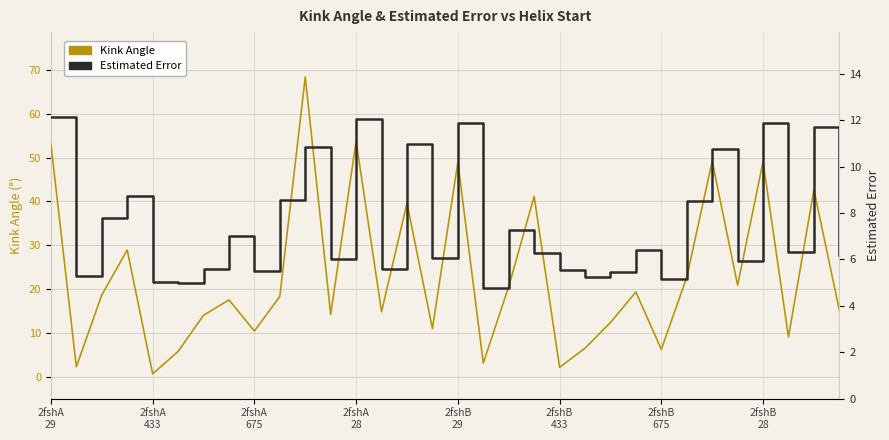

Reading left to right, list all the values displayed in this chart.

Kink_Angle: 53.1	2.3	18.7	28.9	0.7	5.8	14.0	17.5	10.4	18.3	68.4	14.2	53.7	14.8	39.6	11.0	48.9	3.1	20.6	41.1	2.1	6.5	12.4	19.3	6.2	22.7	49.2	20.9	49.1	9.1	42.6	15.2
Estimated_Error: 12.1	5.3	7.8	8.7	5.0	5.0	5.6	7.0	5.5	8.6	10.8	6.0	12.0	5.6	11.0	6.0	11.9	4.8	7.3	6.3	5.5	5.2	5.5	6.4	5.1	8.5	10.8	5.9	11.9	6.3	11.7	6.2